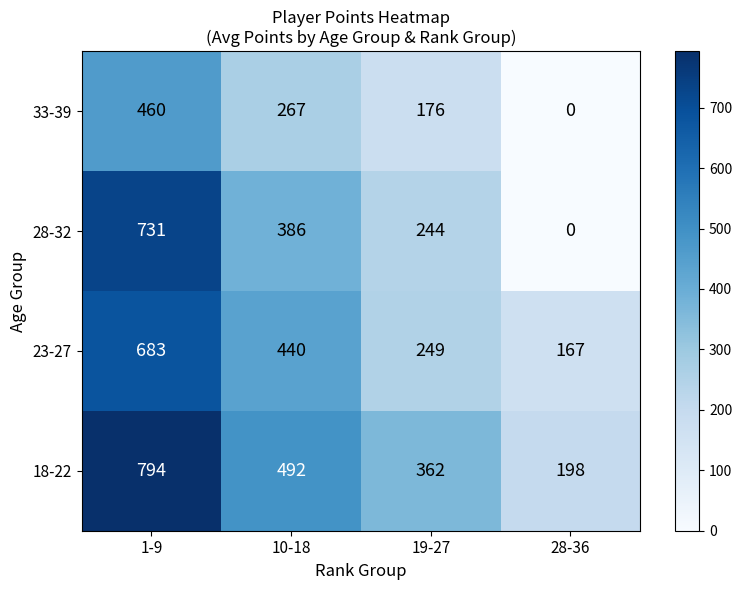

Reading left to right, extract all data points from this chart.

33-39: 460	267	176	0
28-32: 731	386	244	0
23-27: 683	440	249	167
18-22: 794	492	362	198